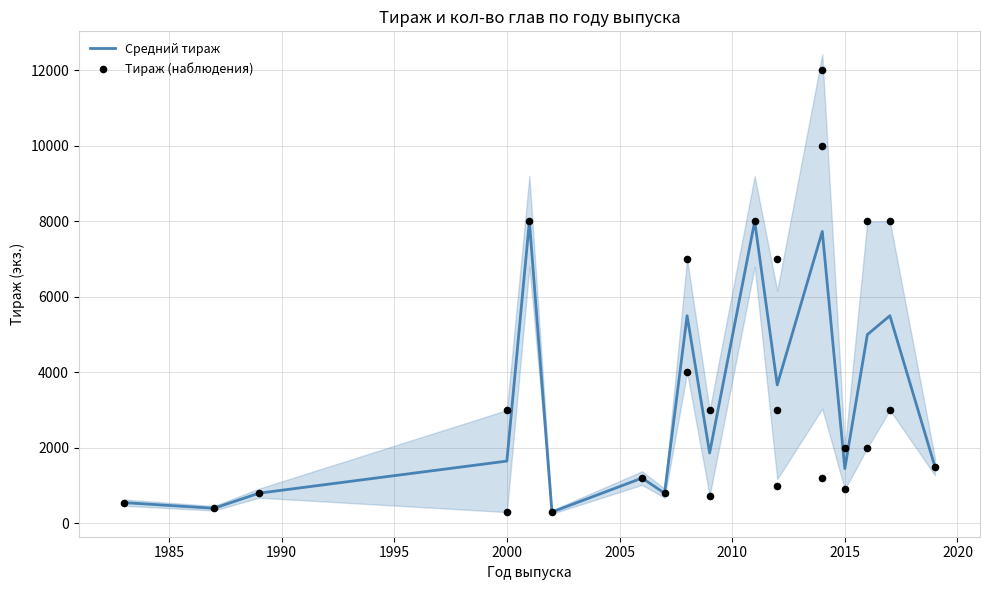

What is the change in value from 2006 to 2008?

+2800